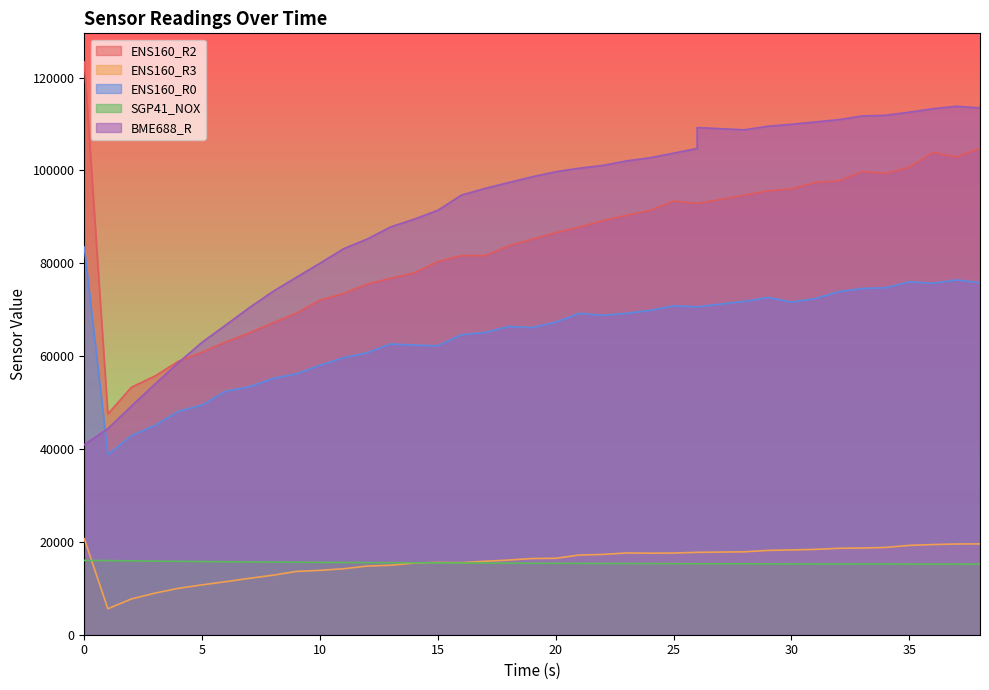

Is the value of ENS160_R0 at 1 greater than the value of ENS160_R2 at 1?

No